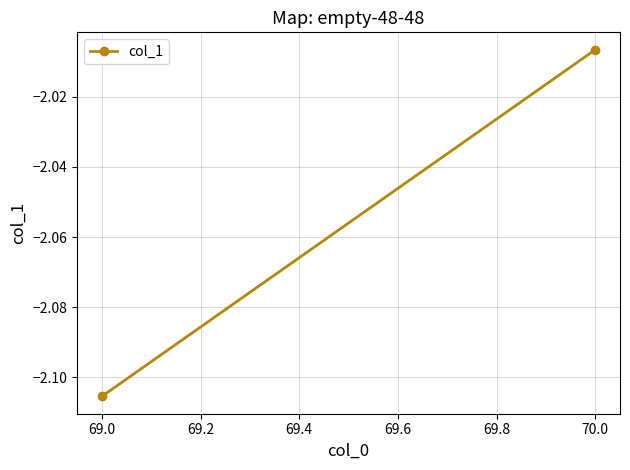

Reading left to right, transcribe all the data shown in this chart.

-2.1	-2.0